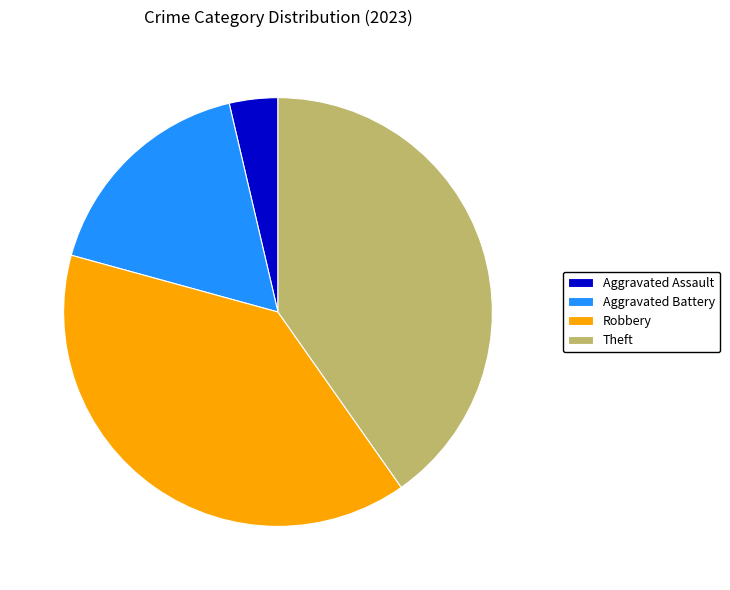

Which has a higher value, Robbery or Aggravated Battery?

Robbery